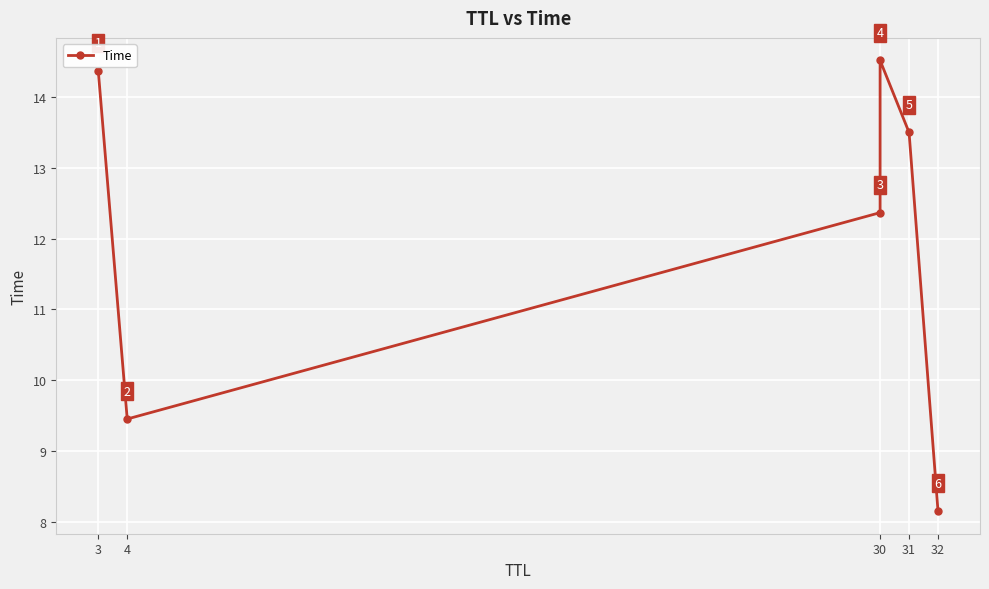

What position from the right is 4?

5